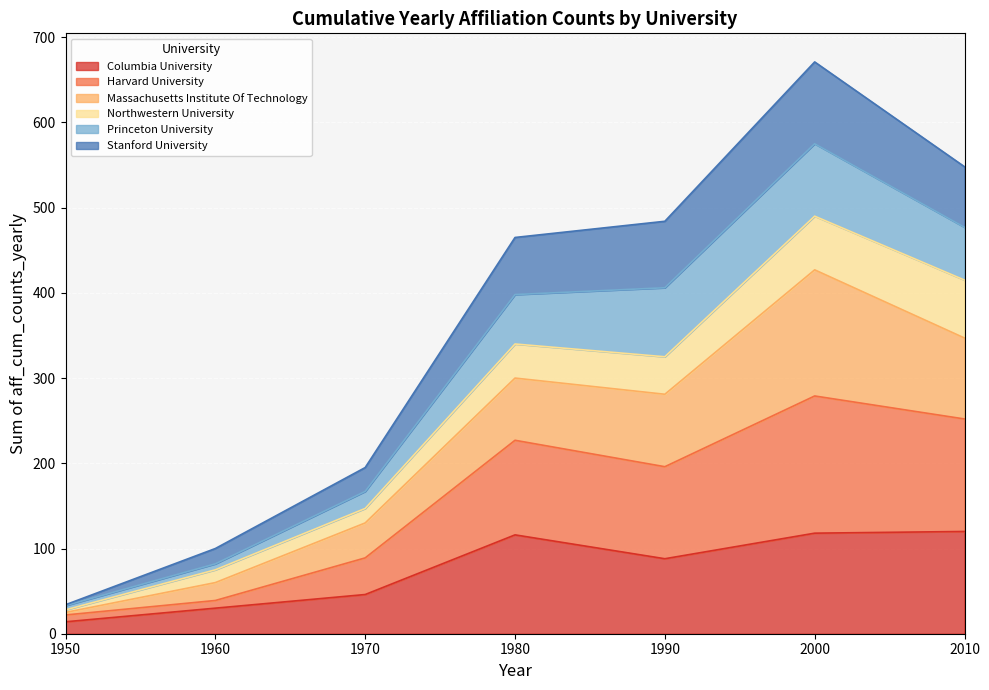

At which category is the sum across all series the highest?

2000